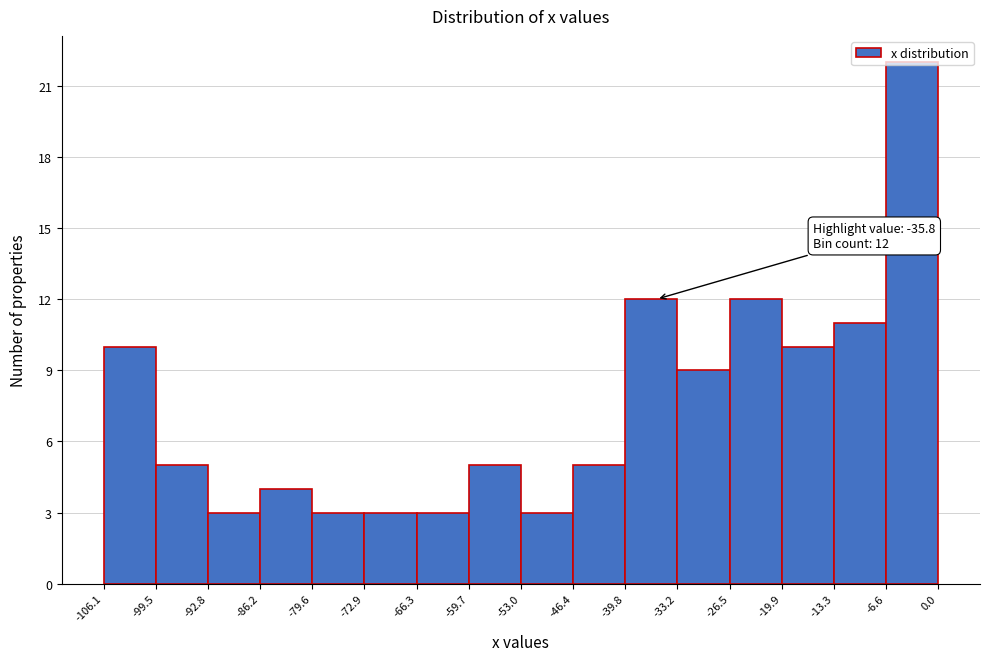

Which range on the x-axis has the tallest bar?

-6.6 to 0.0